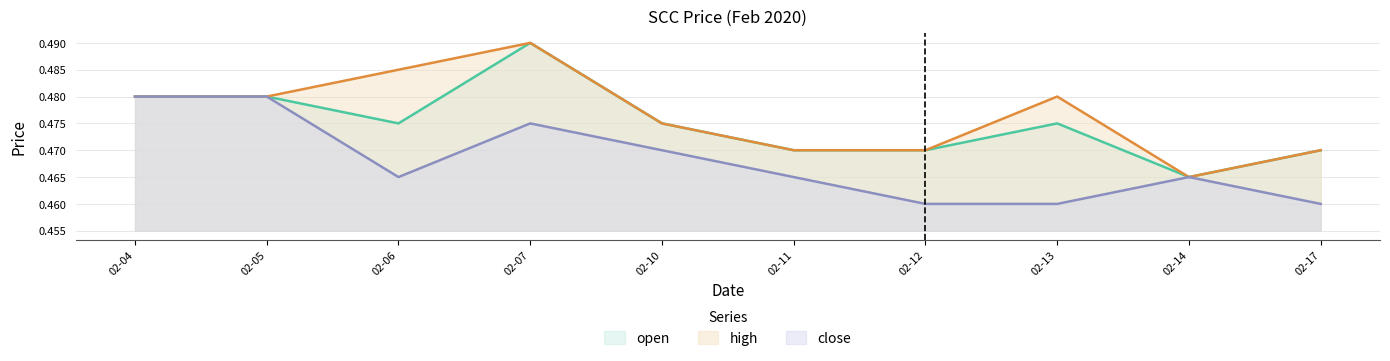

What is the minimum value for high?

0.5